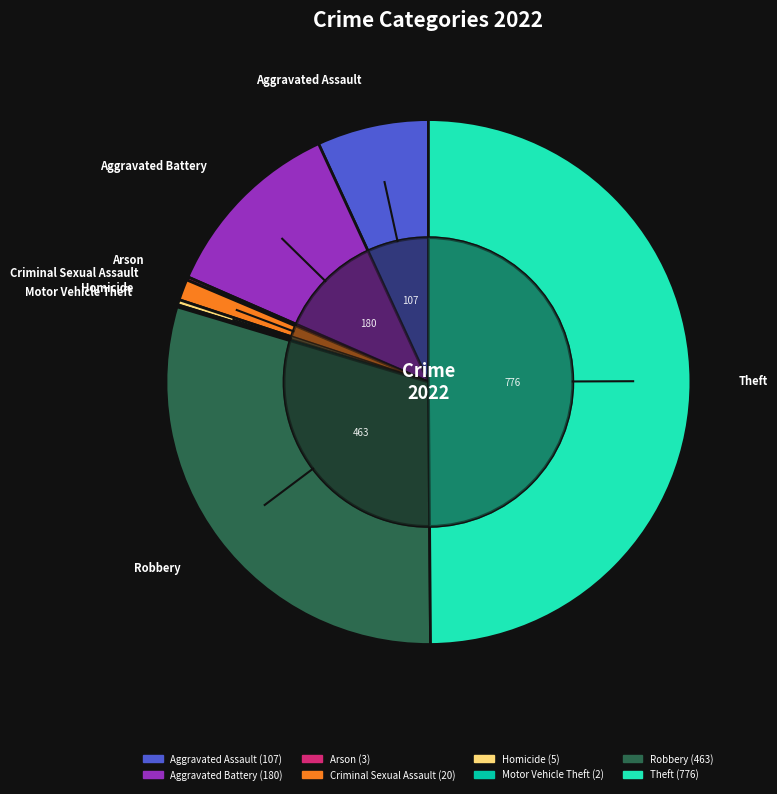

Combined, what portion of the pie is Robbery and Criminal Sexual Assault?

31.0%